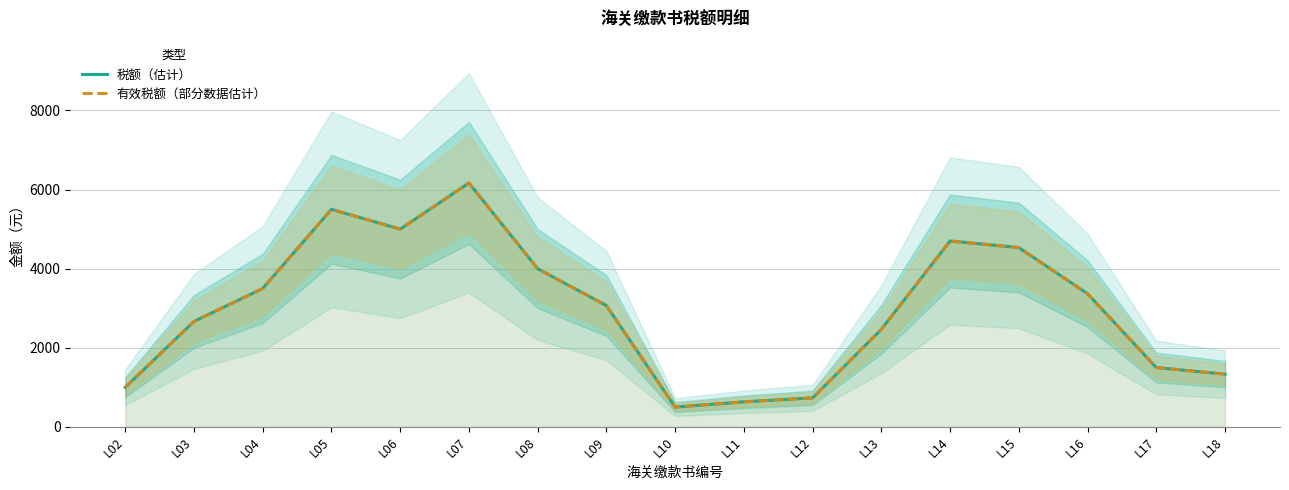

How many data points in 有效税额（部分数据估计） are above 3066?

9